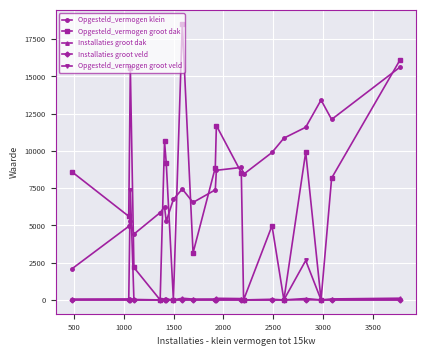

True or false: Installaties groot dak has more than 0 interior local peaks.

True